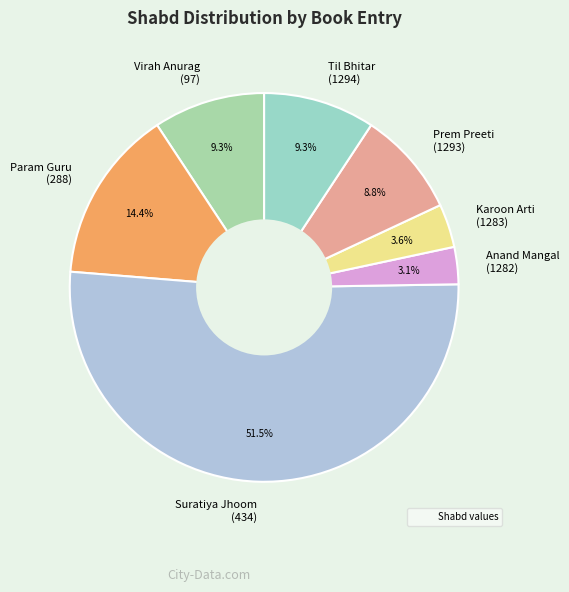

How much of the chart is everything except Virah Anurag (97)?

90.7%